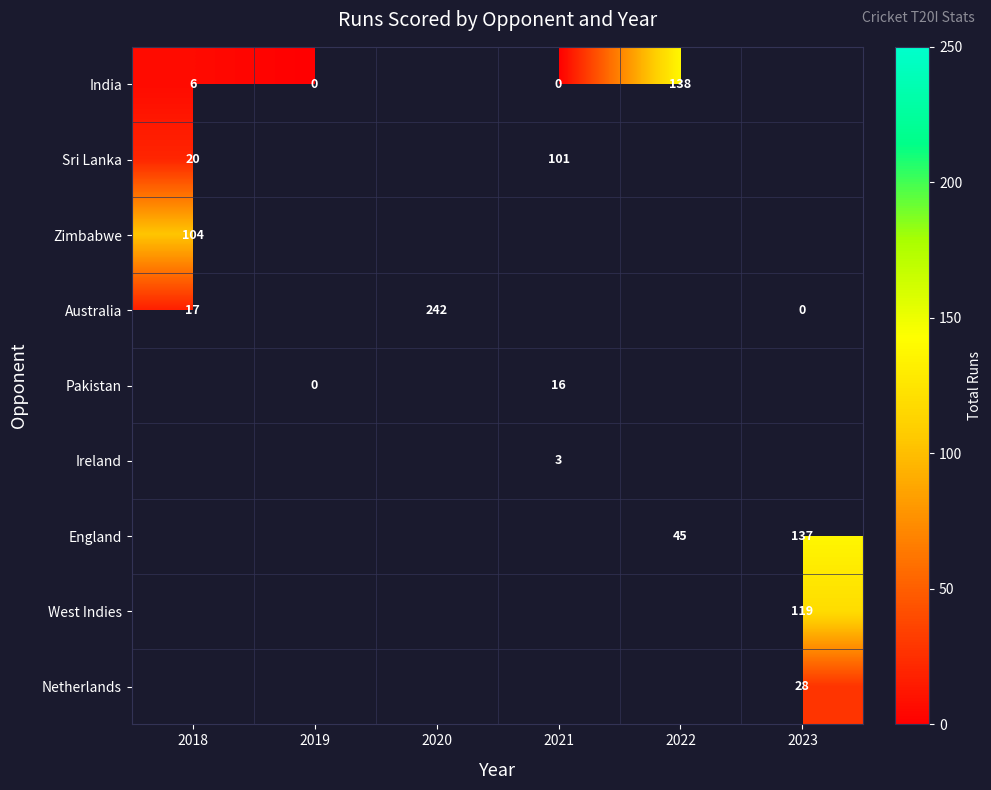

Is it true that Sri Lanka equals 20 at 2018?

True